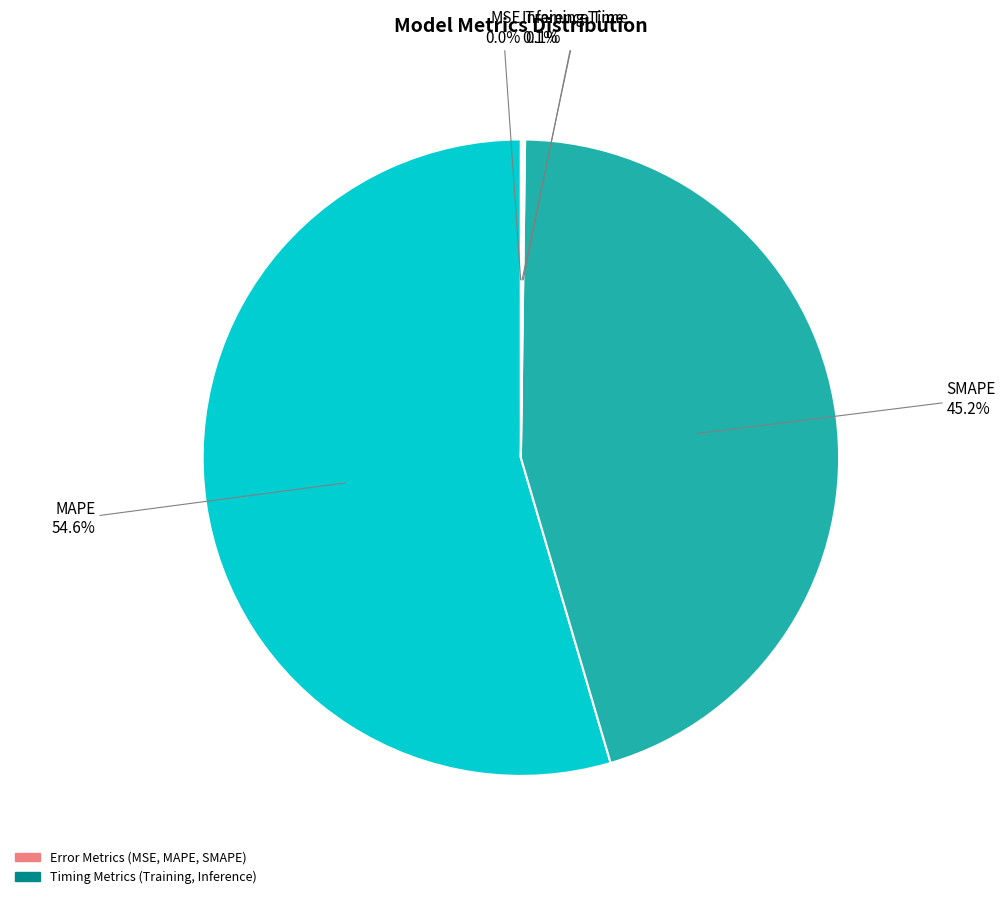

What percentage is NOT represented by MAPE?

45.4%